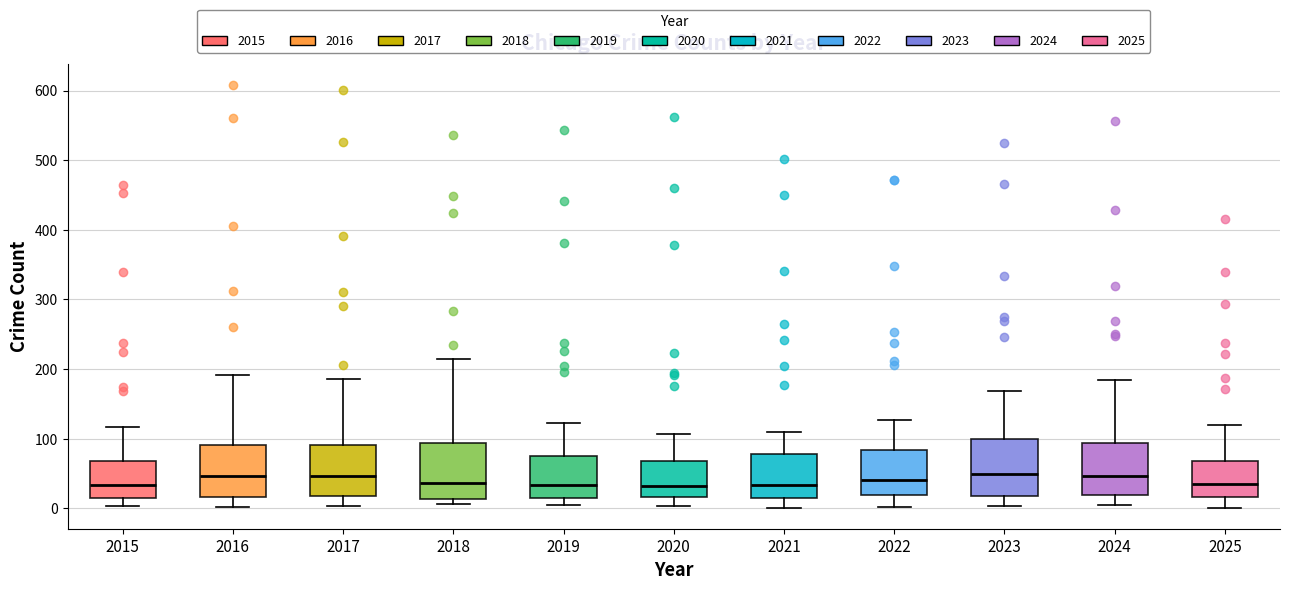

Reading left to right, read every box against the y-axis: the position of its median line, the range the box covers, and the ends of its whiskers. The values are not printed on the chart, so give them approximately, as read against the axis.

2015: median 30, box 10 to 70, whiskers 0 to 120
2016: median 50, box 20 to 90, whiskers 0 to 190
2017: median 50, box 20 to 90, whiskers 0 to 190
2018: median 40, box 10 to 90, whiskers 10 (just below the box's lower edge) to 210
2019: median 30, box 10 to 70, whiskers 10 (just below the box's lower edge) to 120
2020: median 30, box 20 to 70, whiskers 0 to 110
2021: median 30, box 20 to 80, whiskers 0 to 110
2022: median 40, box 20 to 80, whiskers 0 to 130
2023: median 50, box 20 to 100, whiskers 0 to 170
2024: median 50, box 20 to 90, whiskers 10 to 180
2025: median 40, box 20 to 70, whiskers 0 to 120